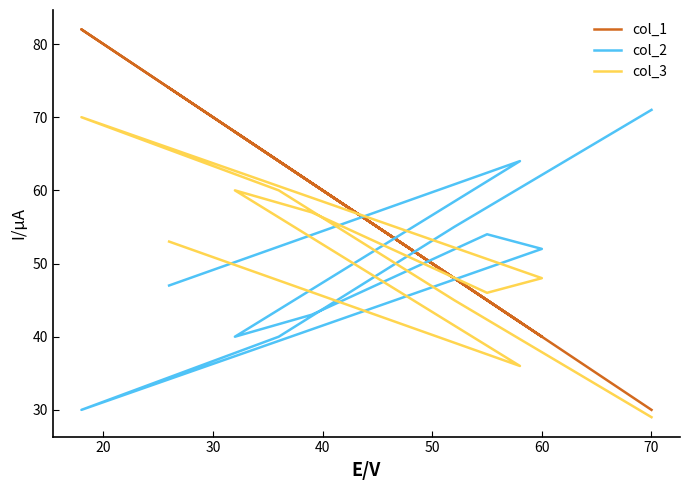

How many lines are shown in the chart?

3